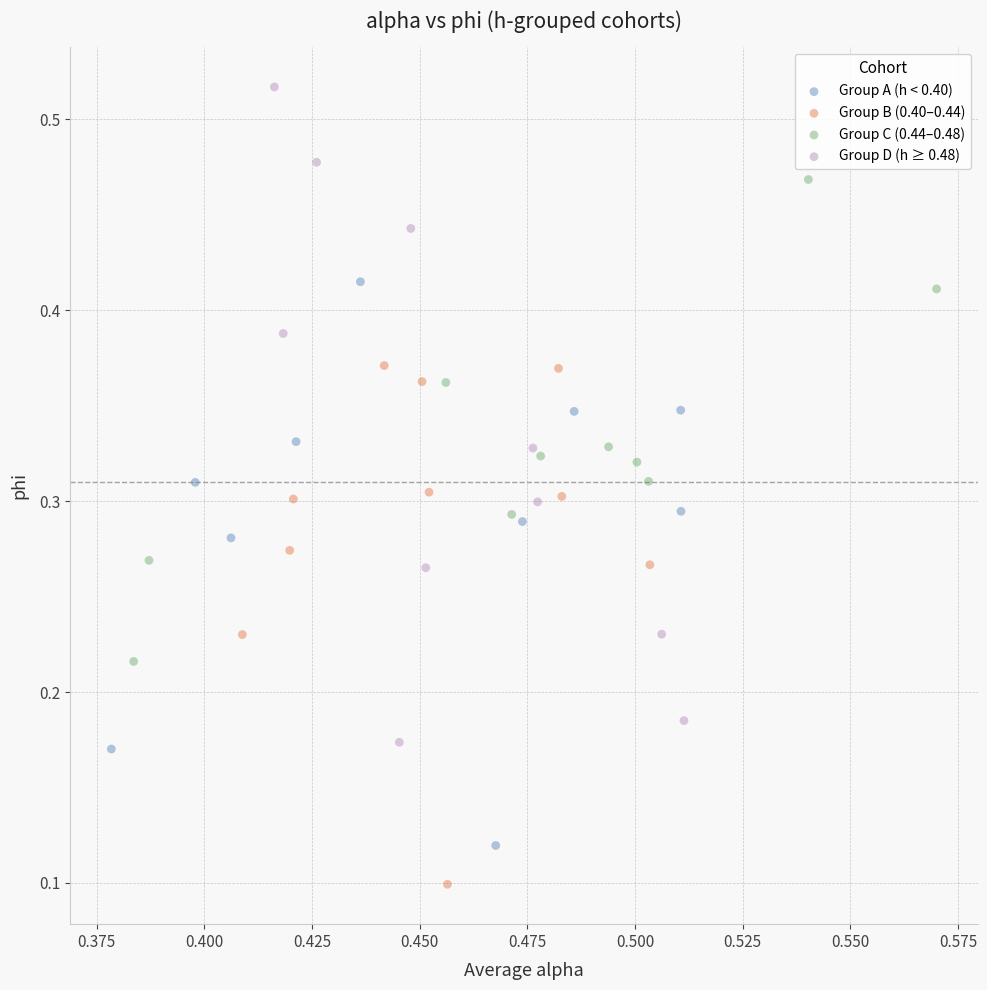

Which series has the widest spread of Y values?

Group D (h ≥ 0.48)